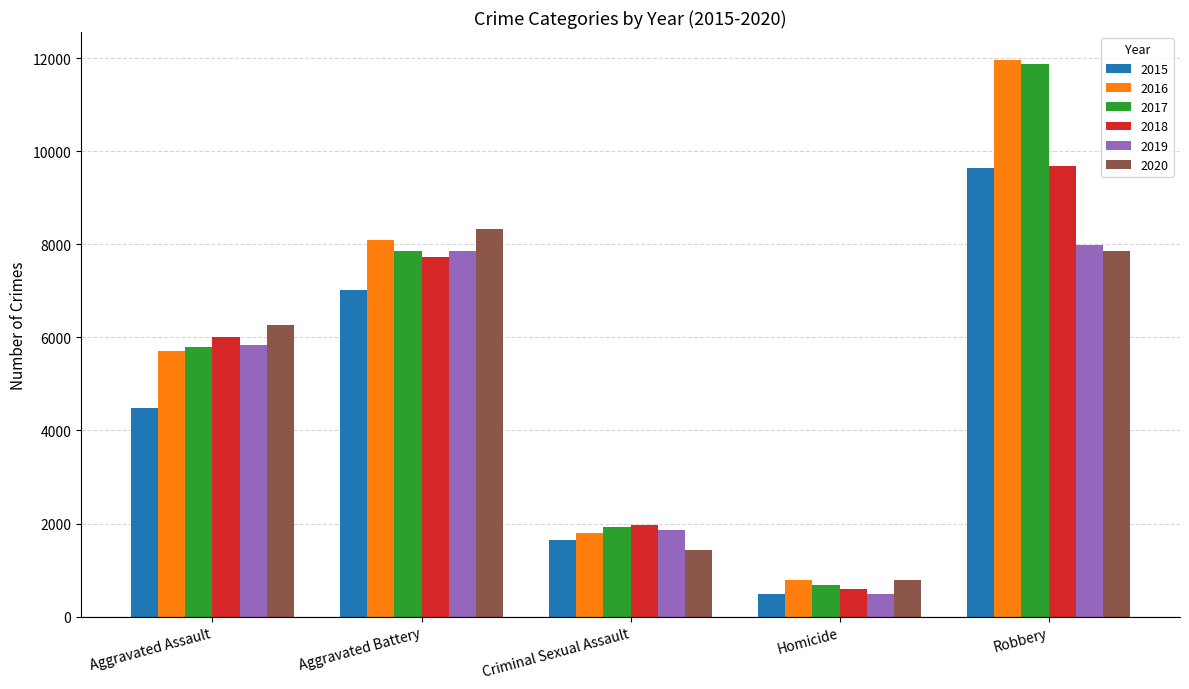

What is the minimum value shown in the chart?

496